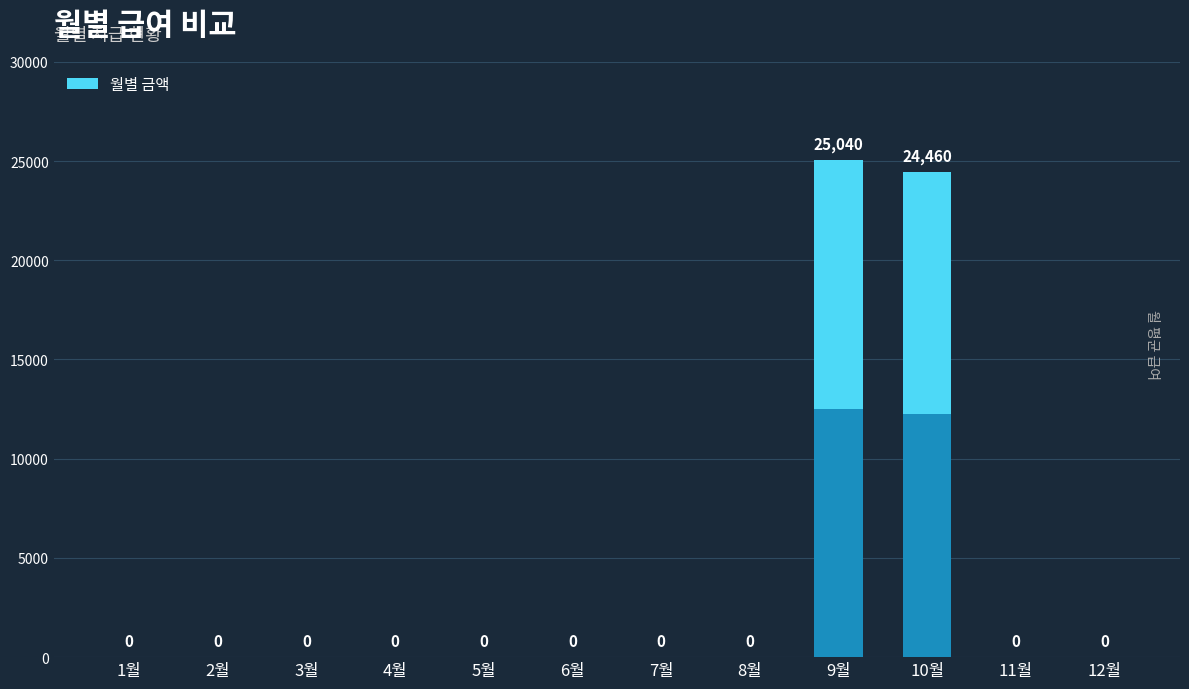

True or false: the data shows 0 at 7월.

True